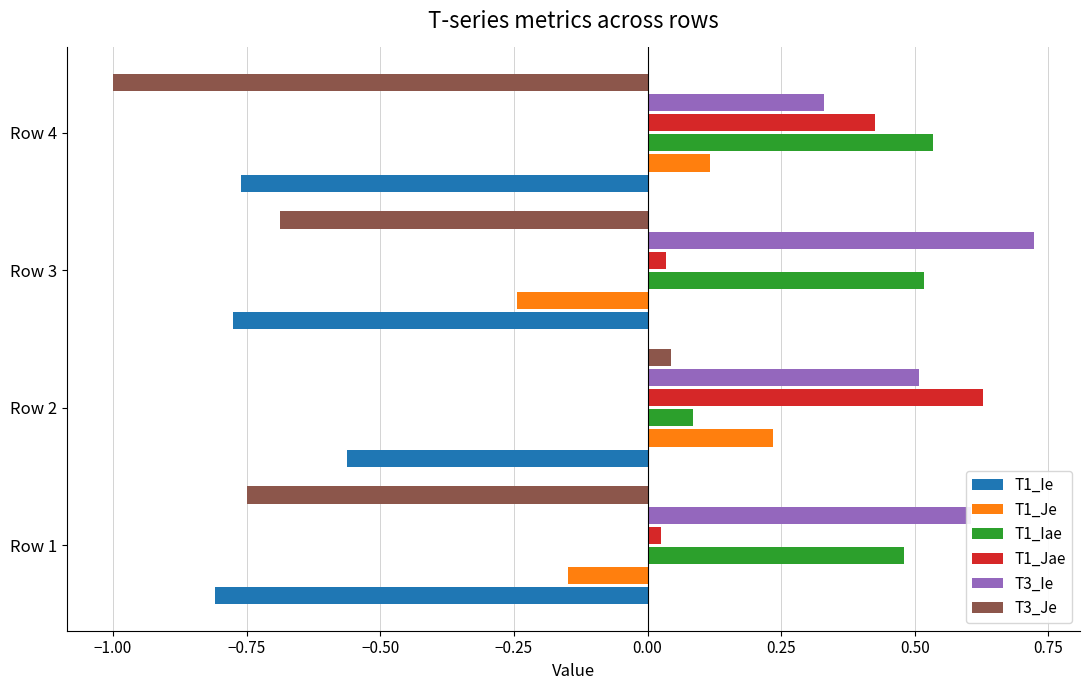

The value of T1_Jae at Row 2 is 0.9. True or false?

False